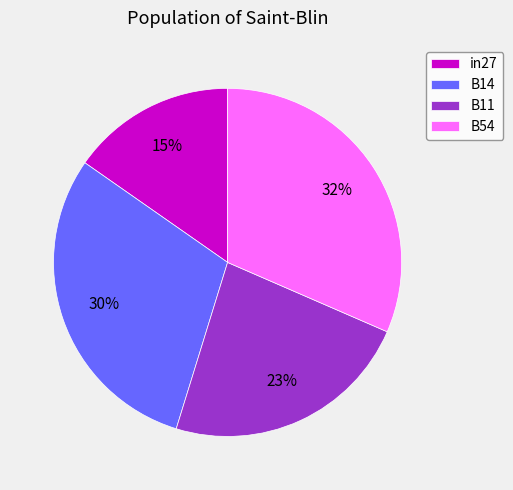

Count the number of slices in the pie.

4